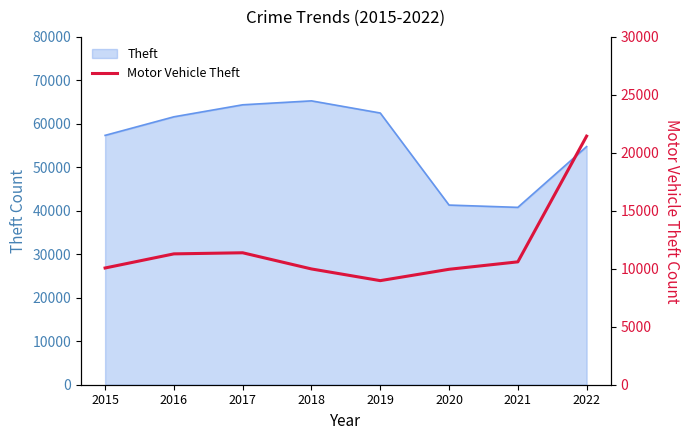

What is the difference between the second highest and second lowest values?

1424